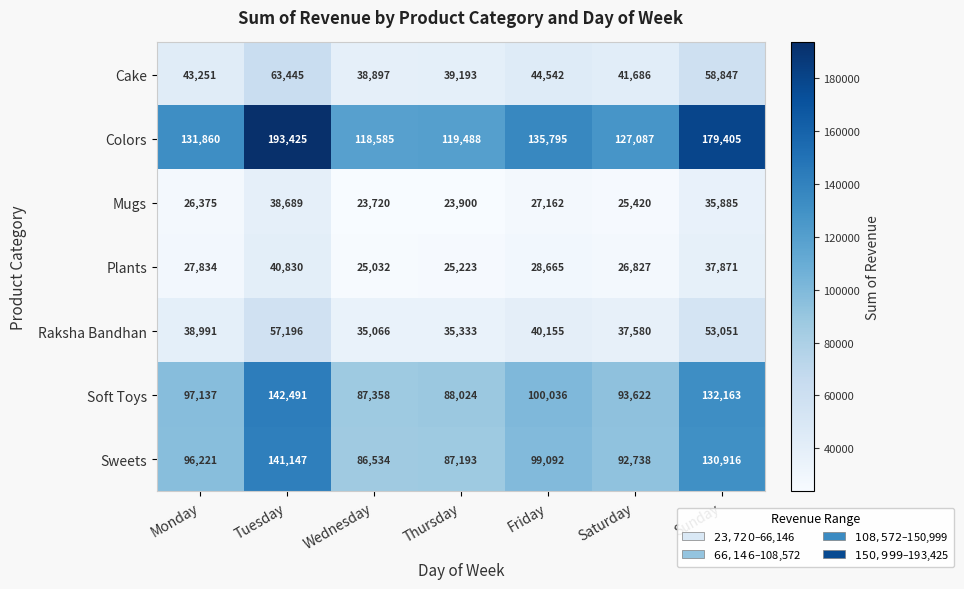

What value does the Sweets series have at Sunday, to the nearest 50?

130900